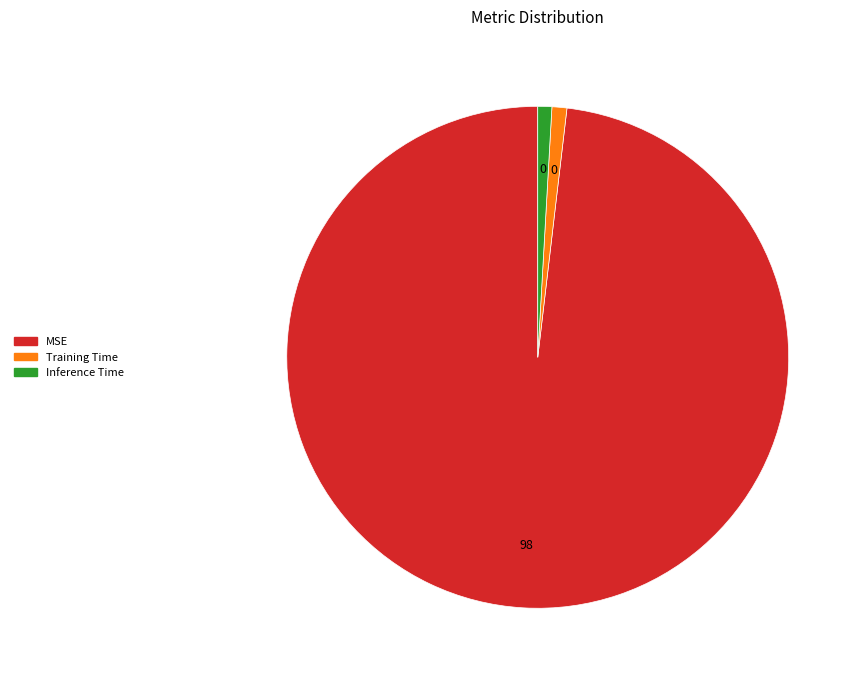

Between MSE and Training Time, which is larger?

MSE